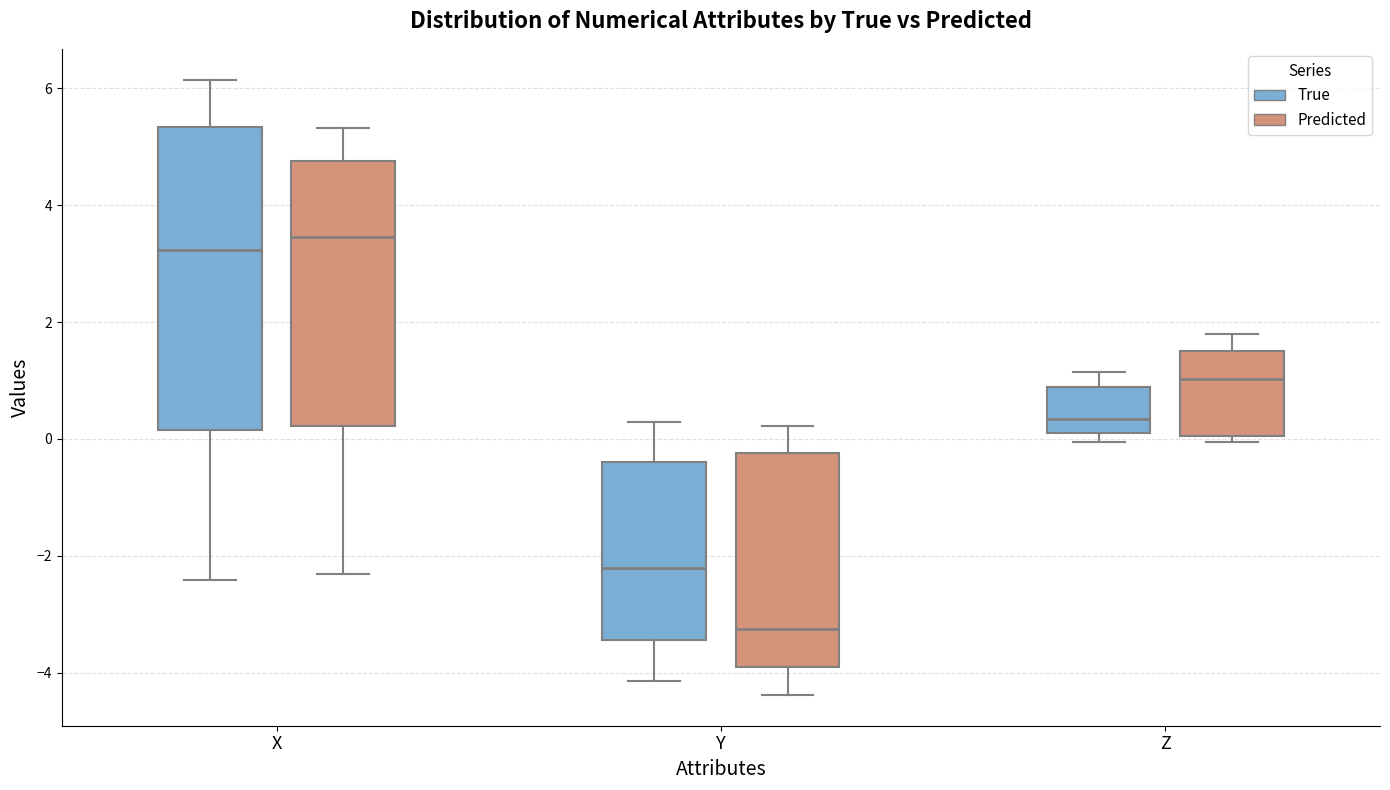

Which box is the tallest, from its lower edge to its upper edge?

X (True)